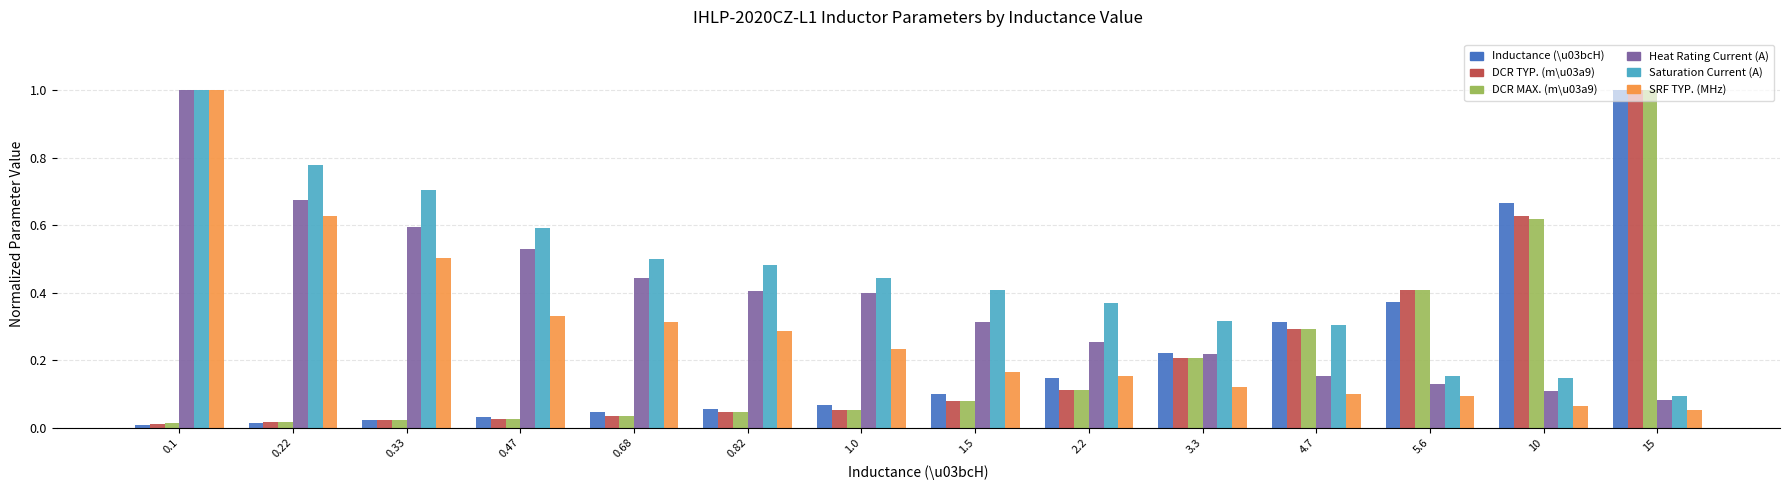

Which series changed the most between 0.68 and 15?

DCR MAX. (m\u03a9)